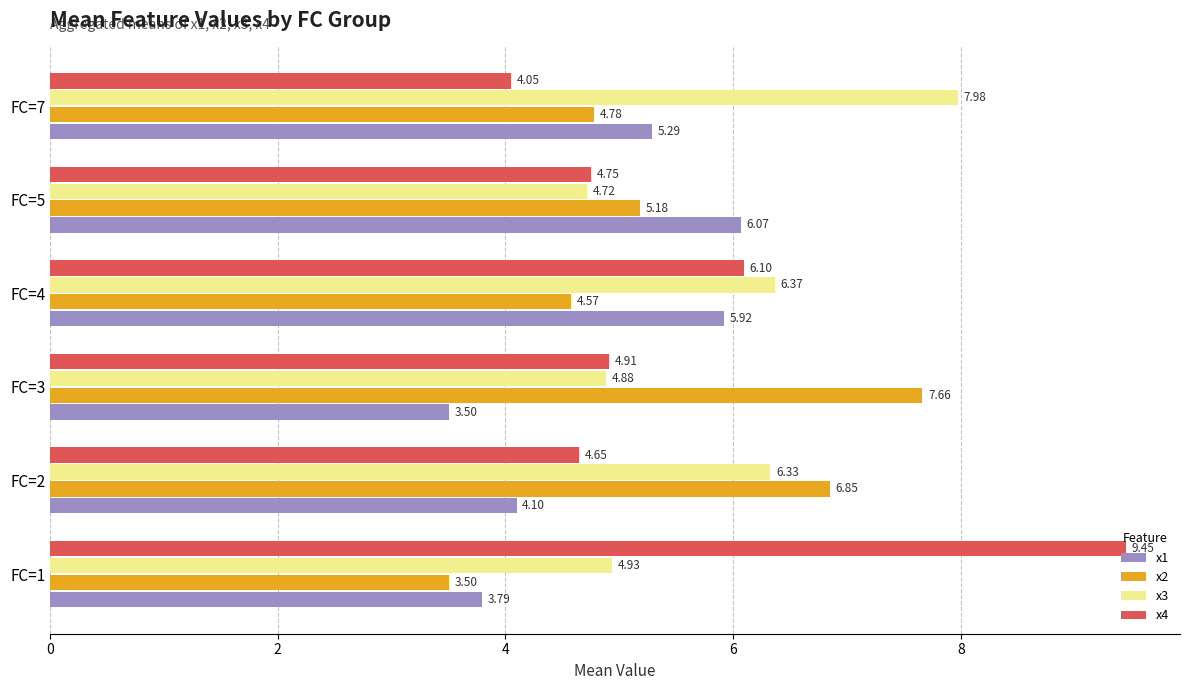

Rank the series by their maximum value, from lowest to highest.

x1, x2, x3, x4